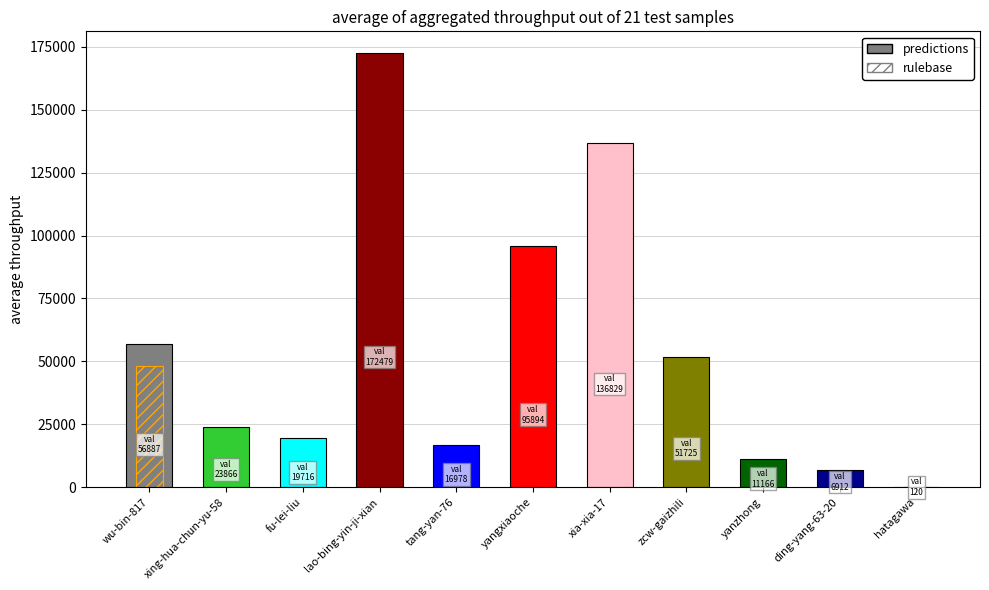

Is it true that the value at fu-lei-liu is 10284?

False